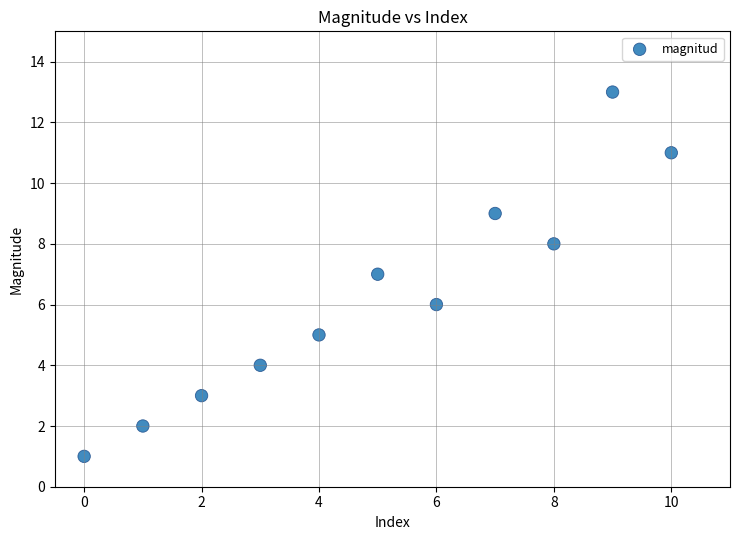

What is the range of Y values (max minus min)?

12